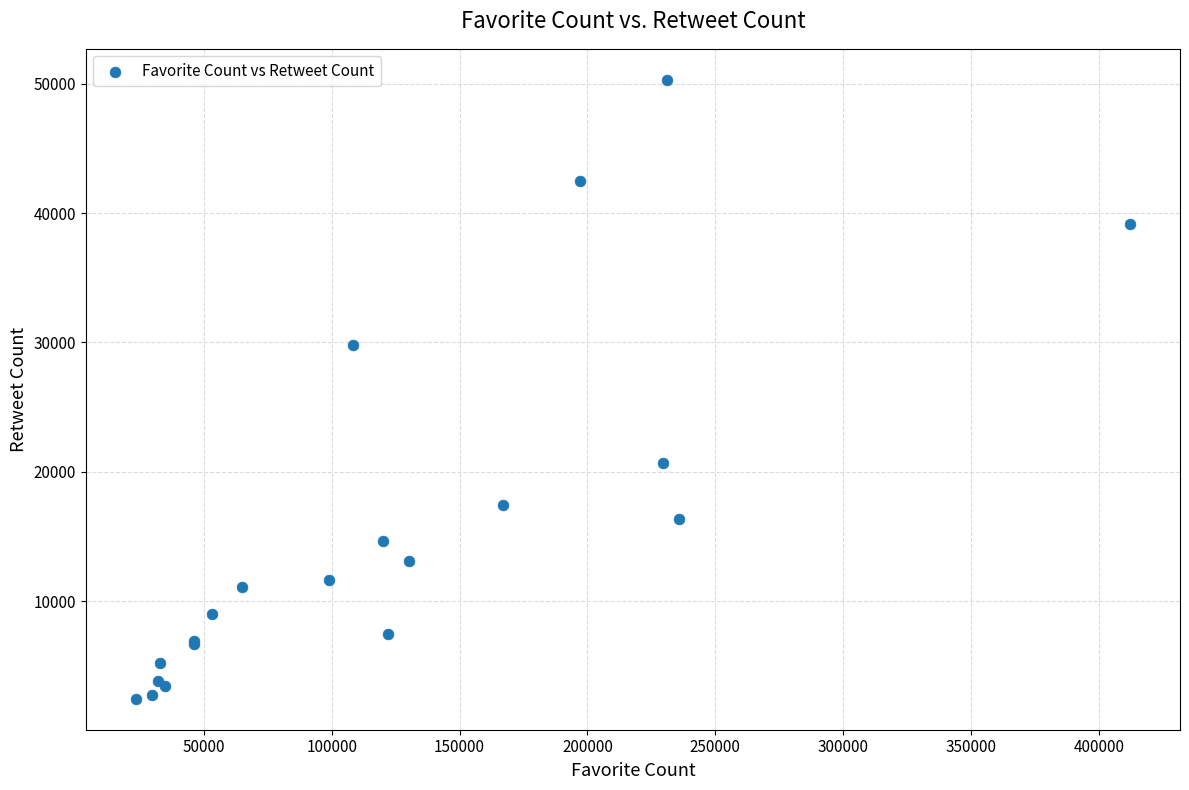

What Y value in the scatter plot is closest to 26381?

29831